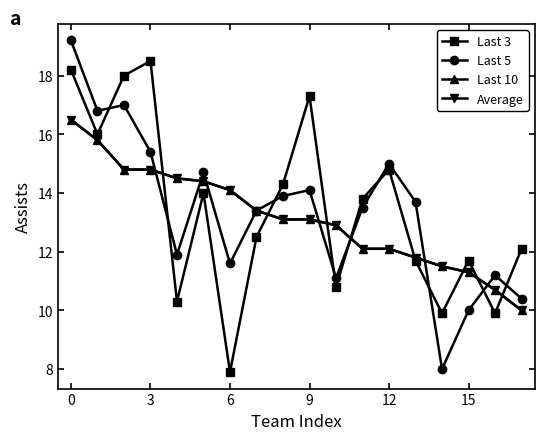

At how many categories does at least one series exceed 10?

18